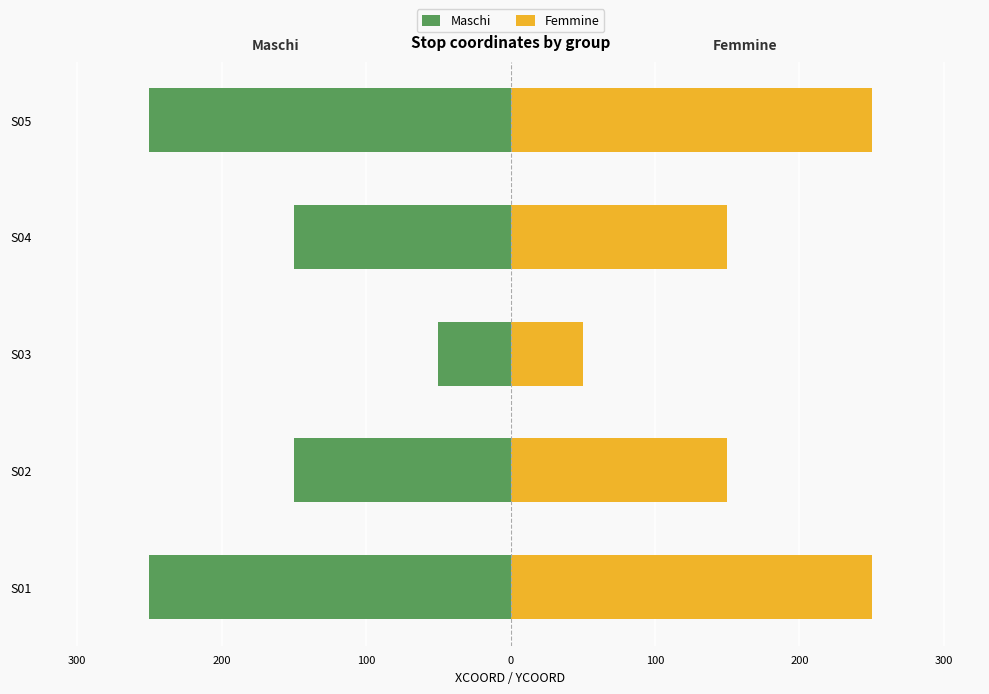

What is the value of the Femmine bar at the 2nd from the left?

150